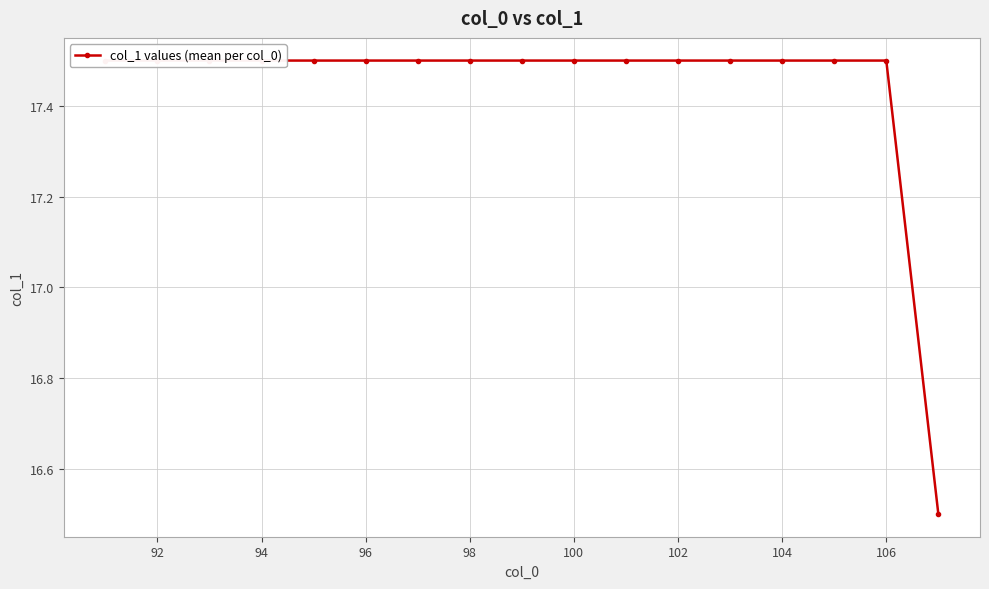

True or false: the data shows 3.8 at 96.

False